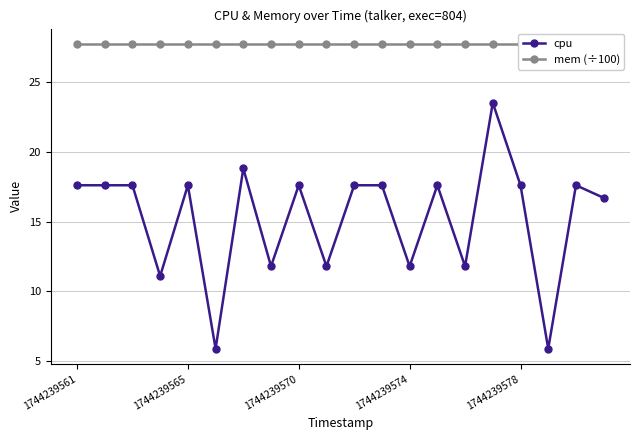

What is the value of the cpu point at the 18th from the left?

5.9